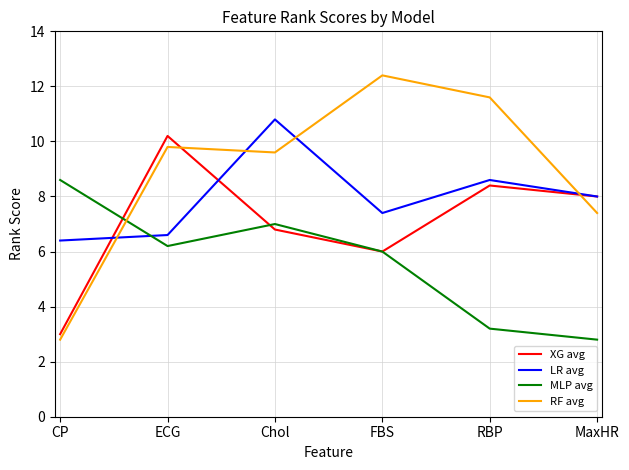

At ECG, list the series in order from smallest to largest.

MLP avg, LR avg, RF avg, XG avg